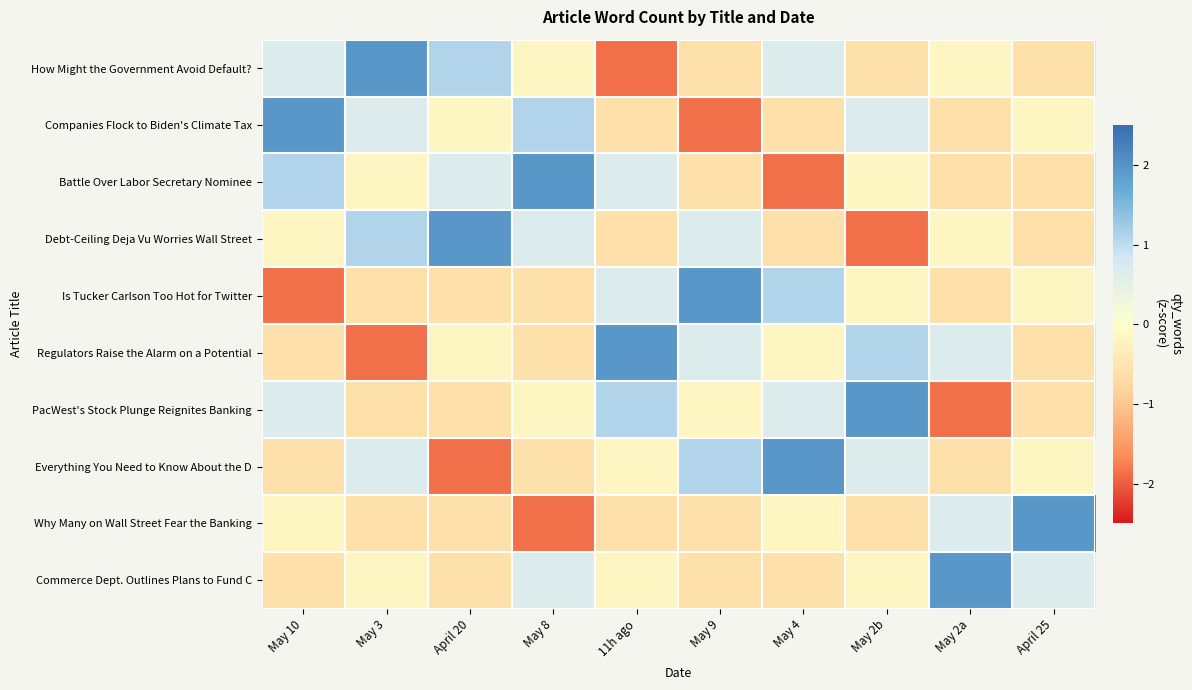

Which series has the widest spread of values?

How Might the Government Avoid Default?